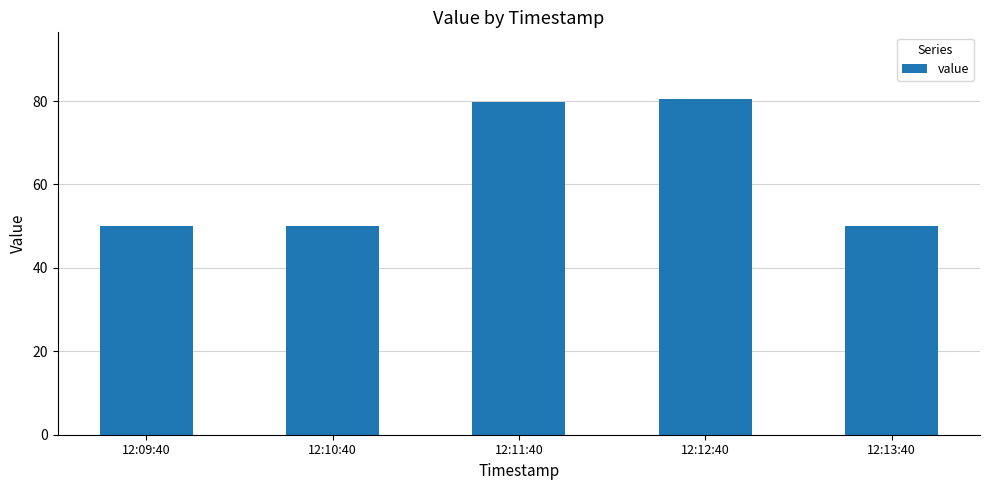

What is the sum of the values at 12:09:40 and 12:13:40?

100.0